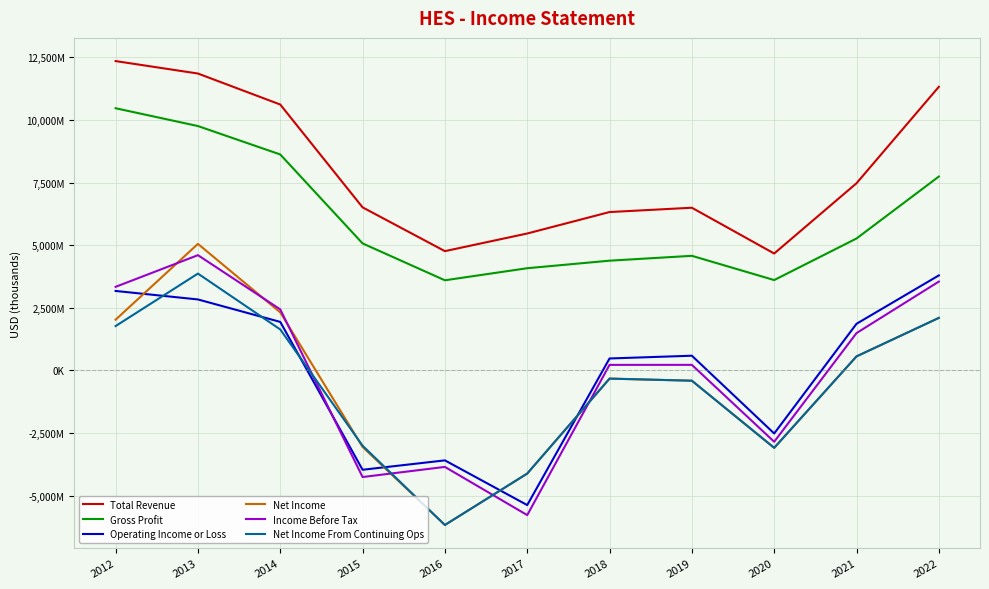

True or false: Income Before Tax has a value of 1743409 at 2012.

False